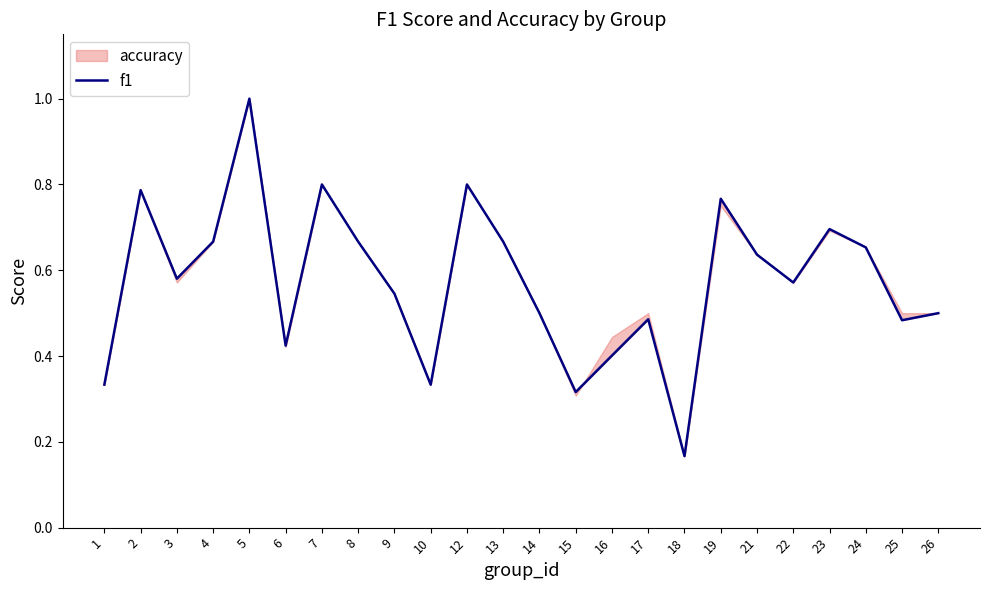

How many lines are shown in the chart?

1